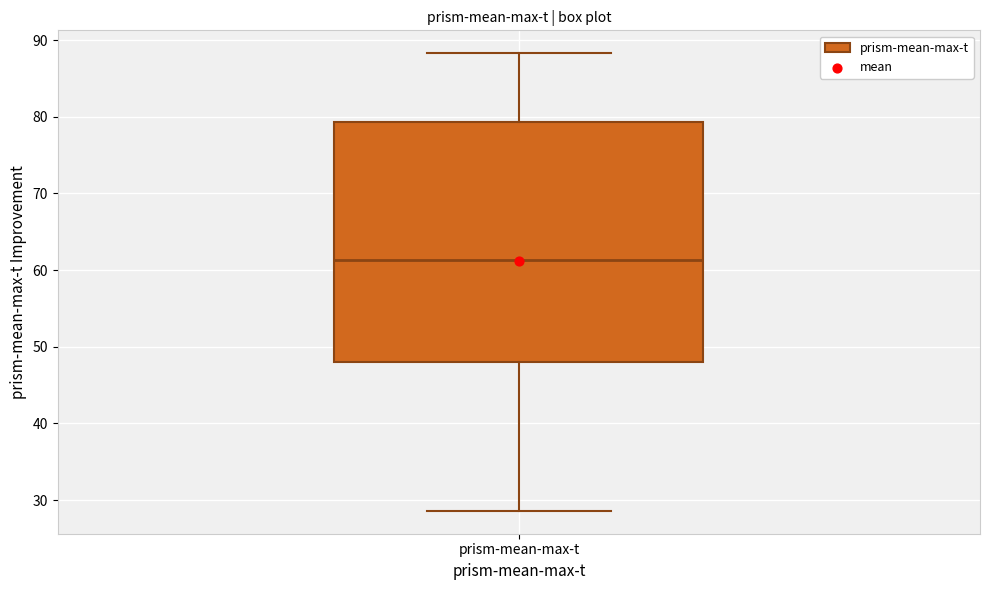

Where does the lower whisker of the box for prism-mean-max-t end on the y-axis? The values are not printed on the chart, so give them approximately, as read against the axis.

29